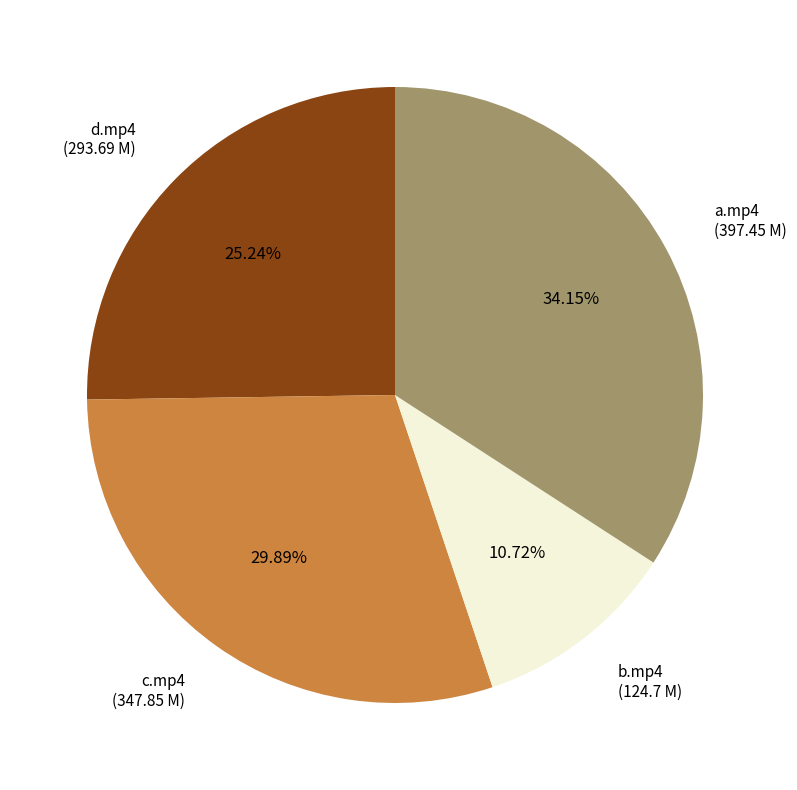

Does any single category account for the majority?

No